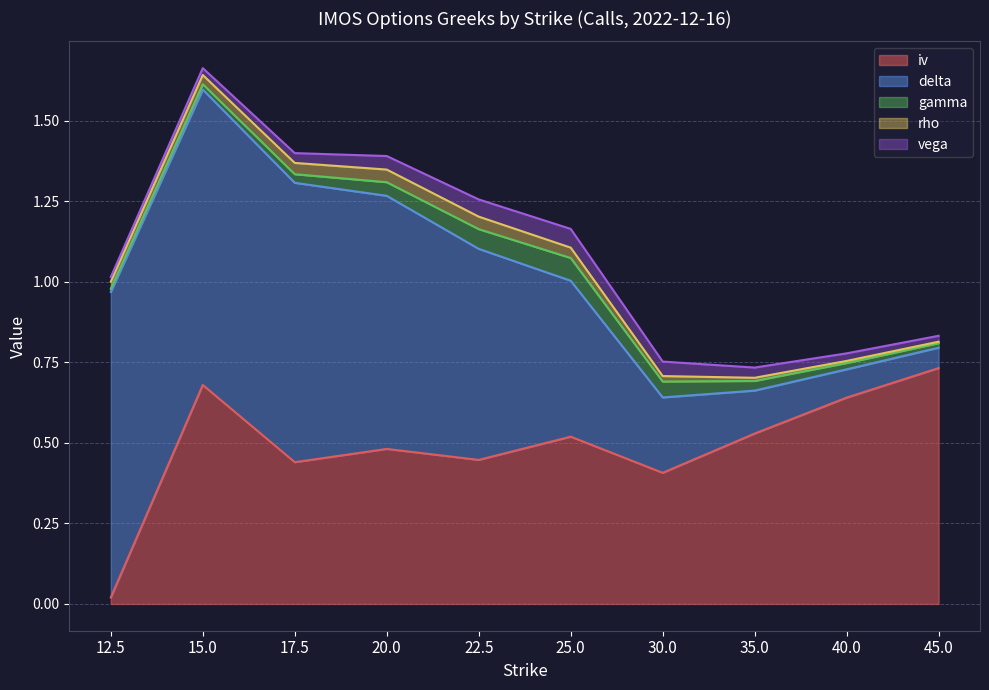

True or false: rho and iv intersect in this chart.

True